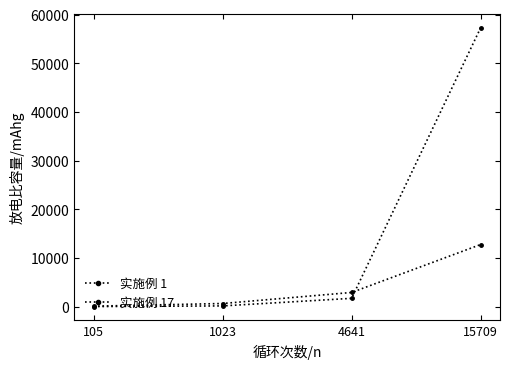

Does the chart have visible grid lines?

No